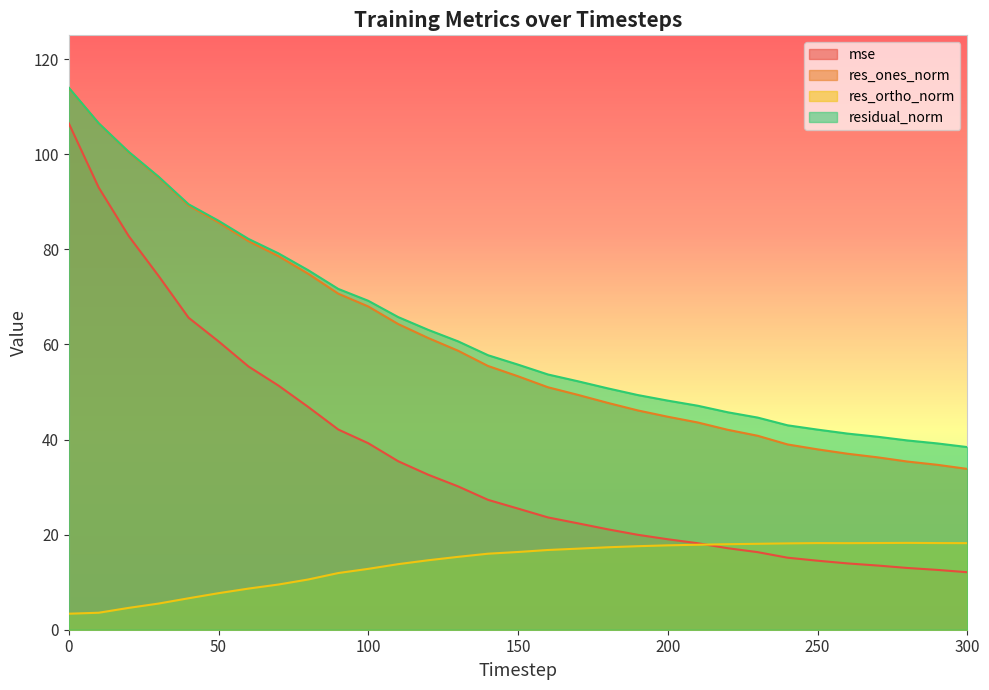

True or false: res_ones_norm and residual_norm intersect in this chart.

False